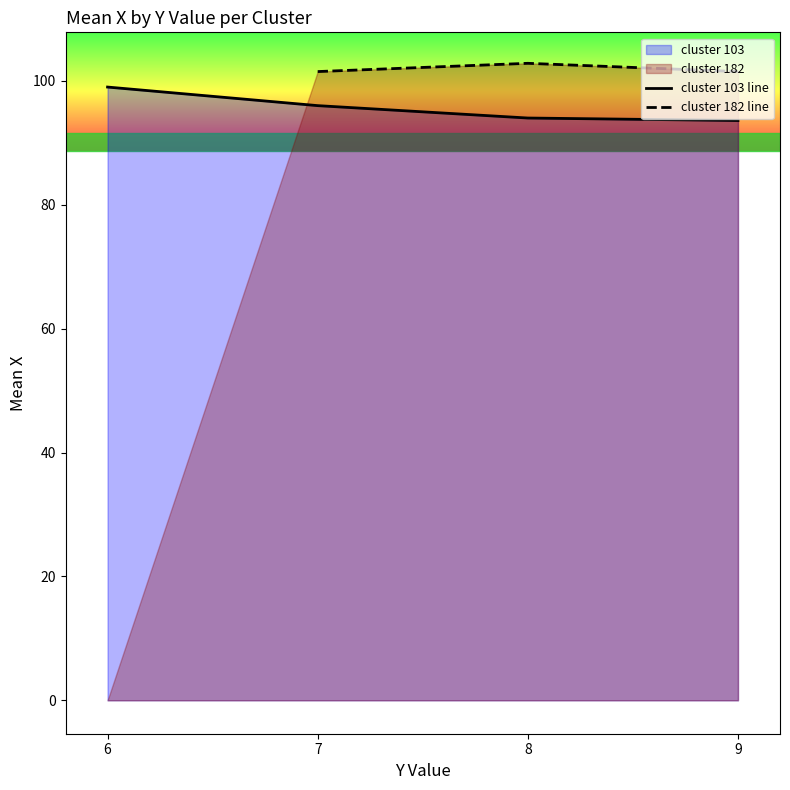

What is the total value across all series at 9?

195.1